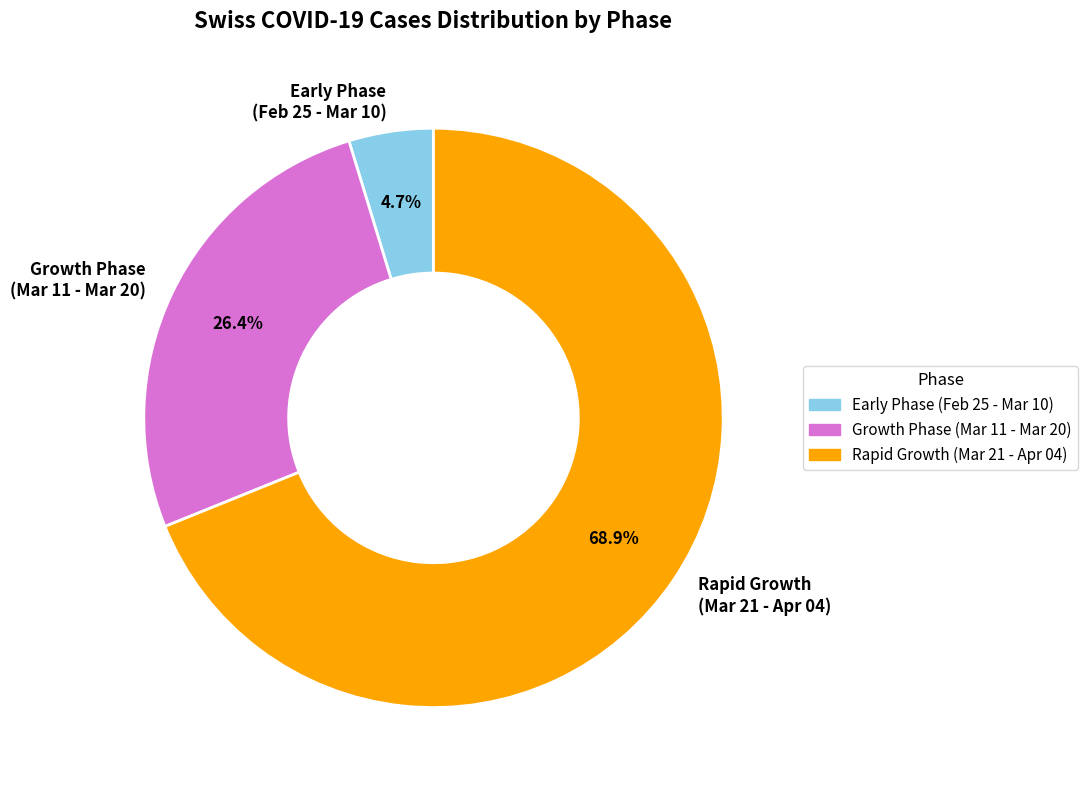

Is there any slice that represents more than half of the pie?

Yes